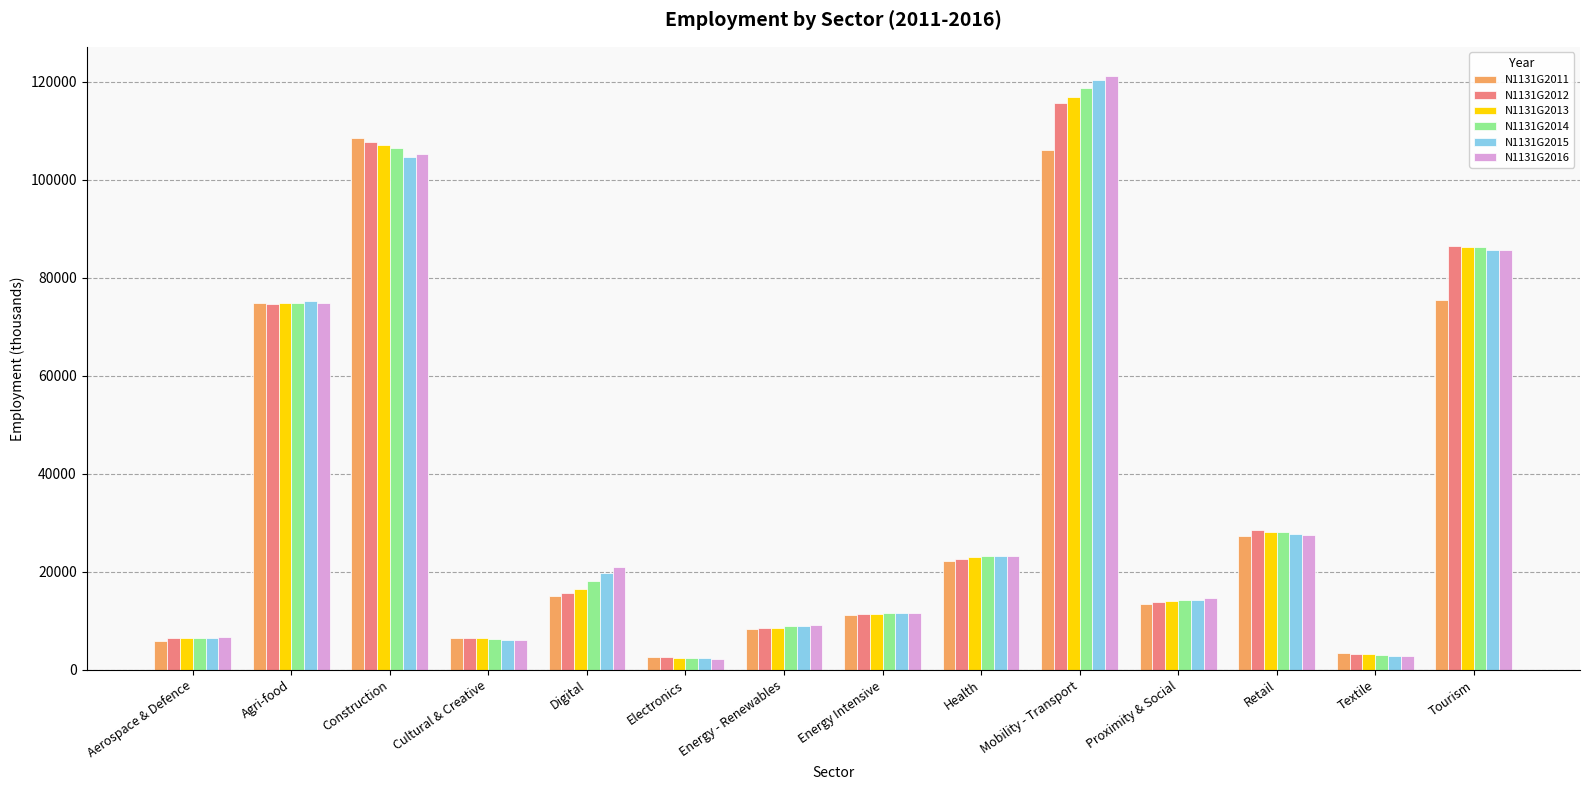

Between Construction and Energy - Renewables, which series saw the biggest shift?

N1131G2011